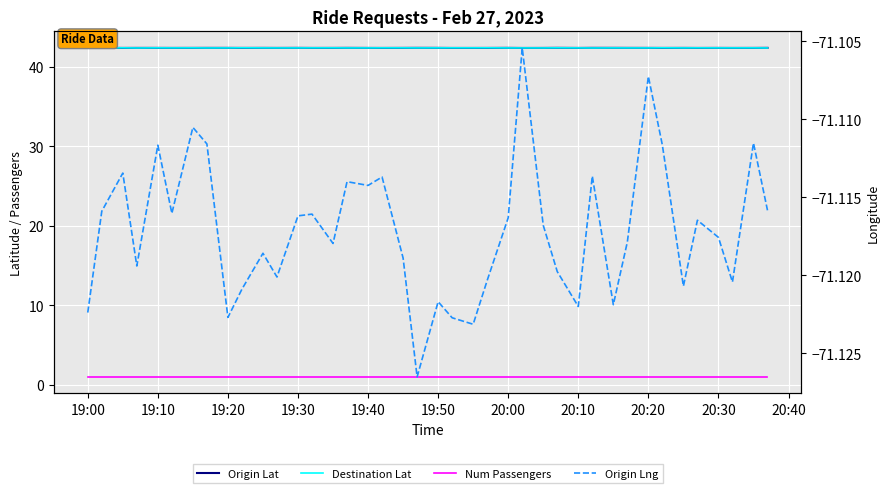

True or false: Origin Lat and Origin Lng cross at least once.

False